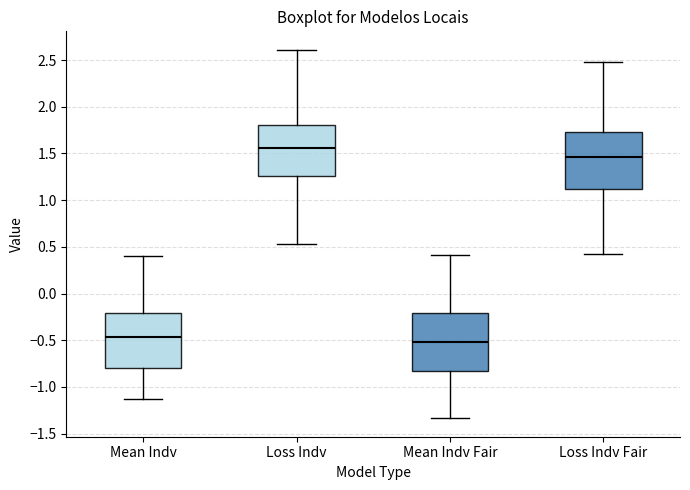

Which box has the highest median line?

Loss Indv